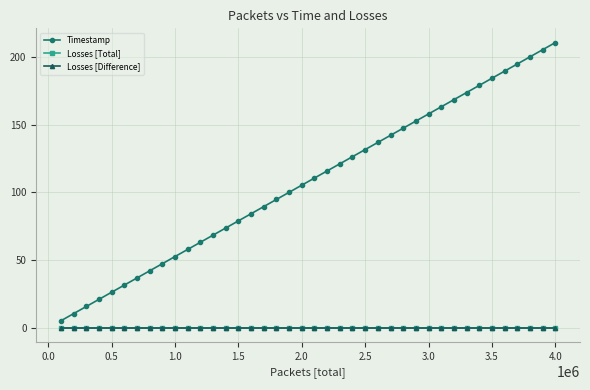

At which category is the sum across all series the highest?

4.0